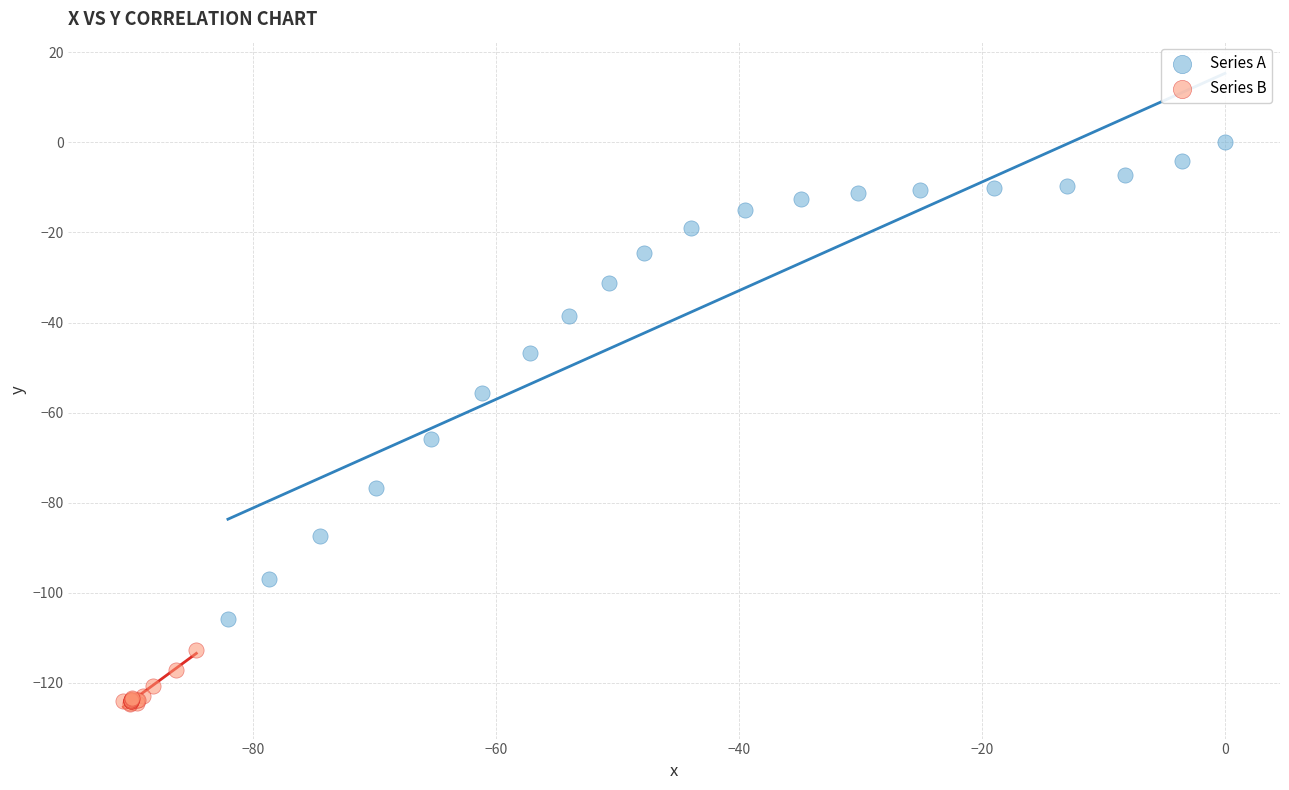

Which series has the widest spread of Y values?

Series A